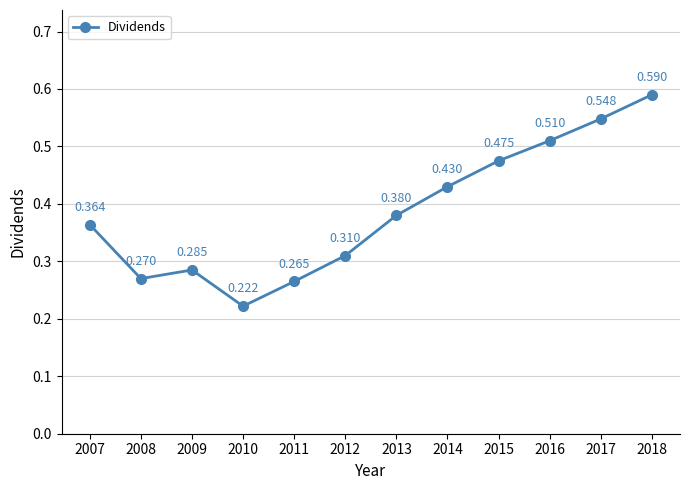

True or false: the data has more than 0 interior local peaks.

True